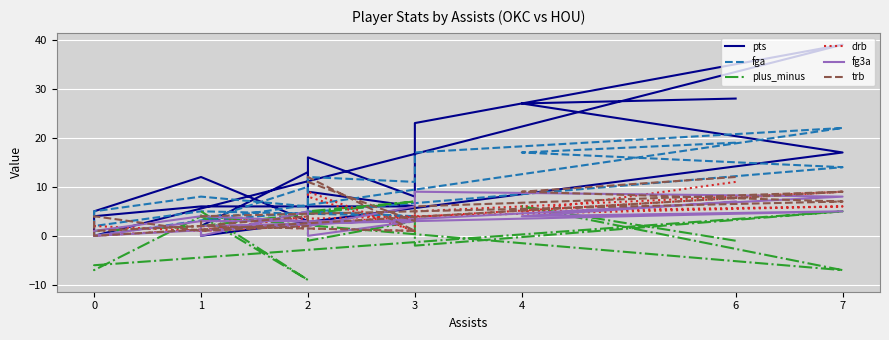

List the series in order of their peak value, highest first.

pts, fga, trb, drb, fg3a, plus_minus